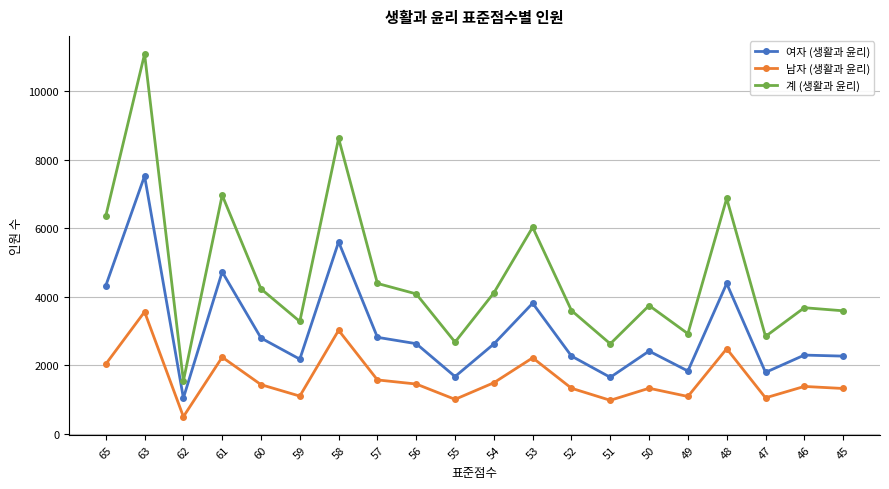

Where is the first local minimum for 계 (생활과 윤리)?

62